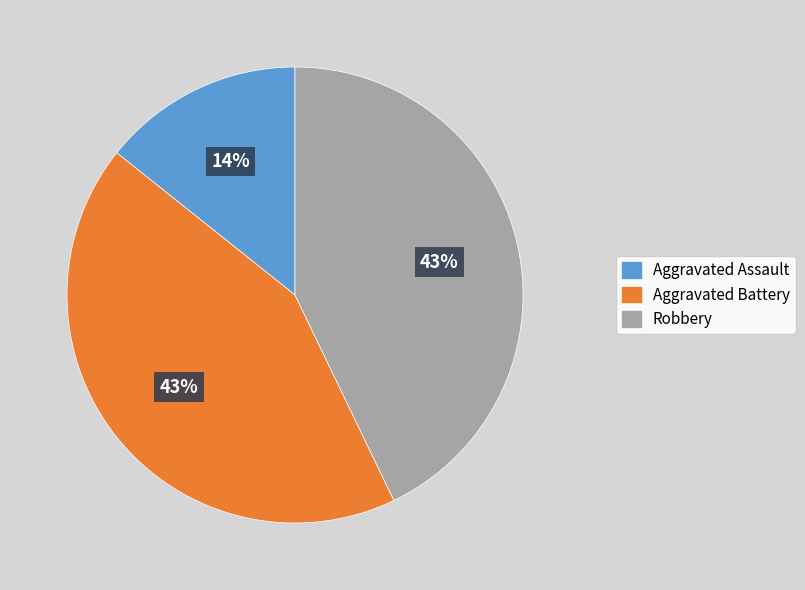

What percentage is the Aggravated Assault slice, to the nearest percent?

14%